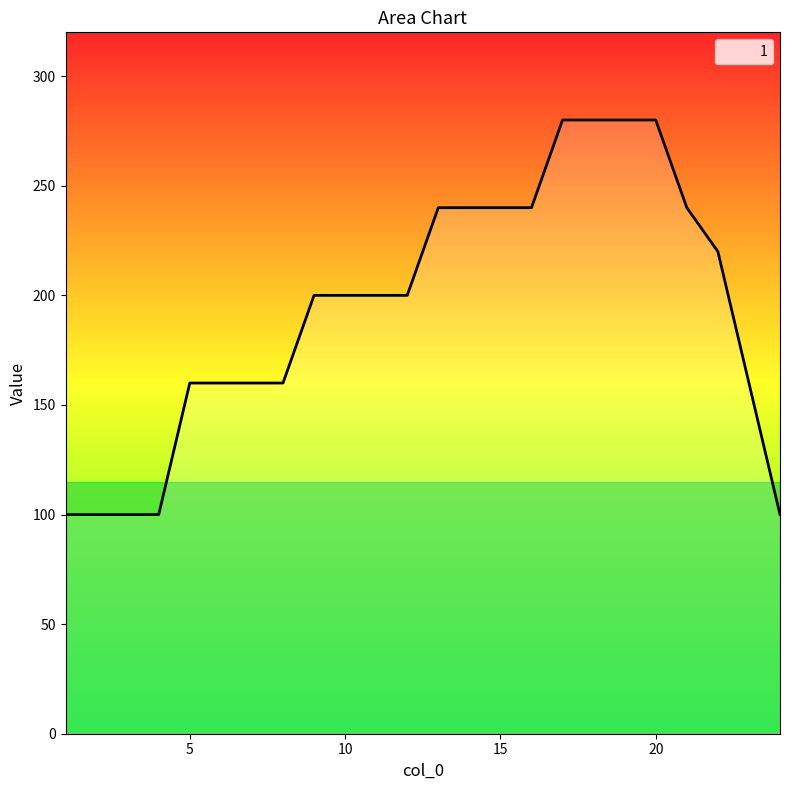

What is the greatest value displayed?

280